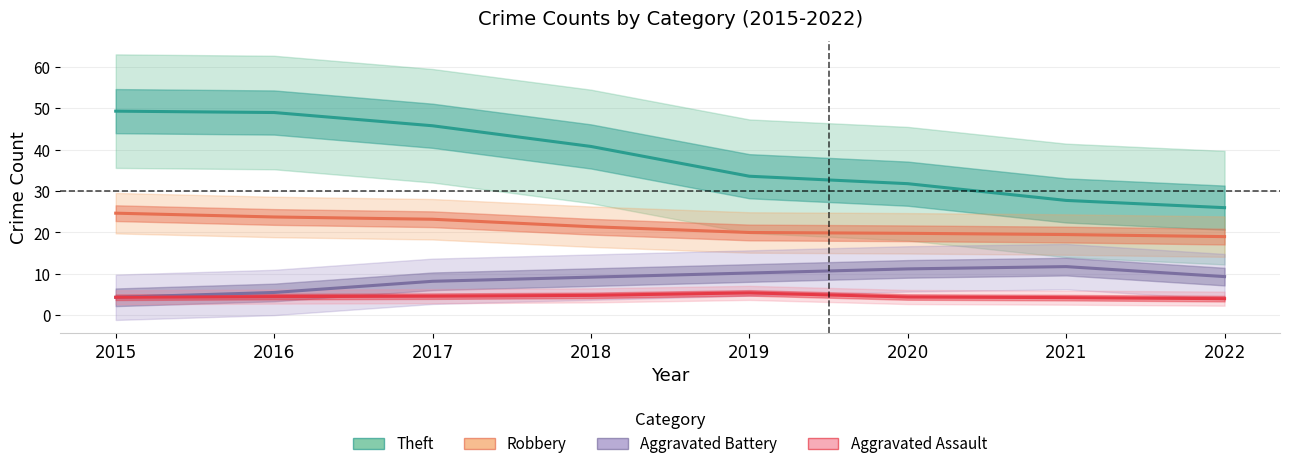

How many lines are shown in the chart?

4